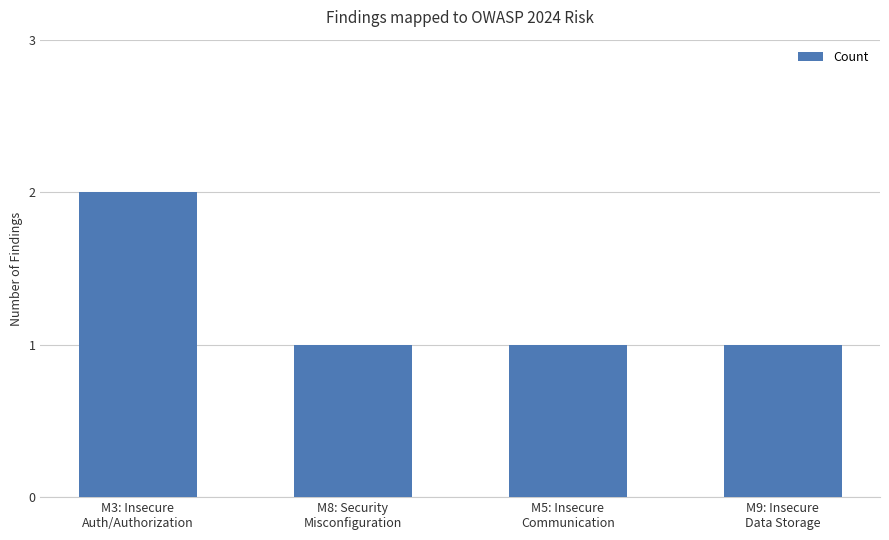

What is the ratio of the value at M3: Insecure
Auth/Authorization to the value at M9: Insecure
Data Storage?

2.0